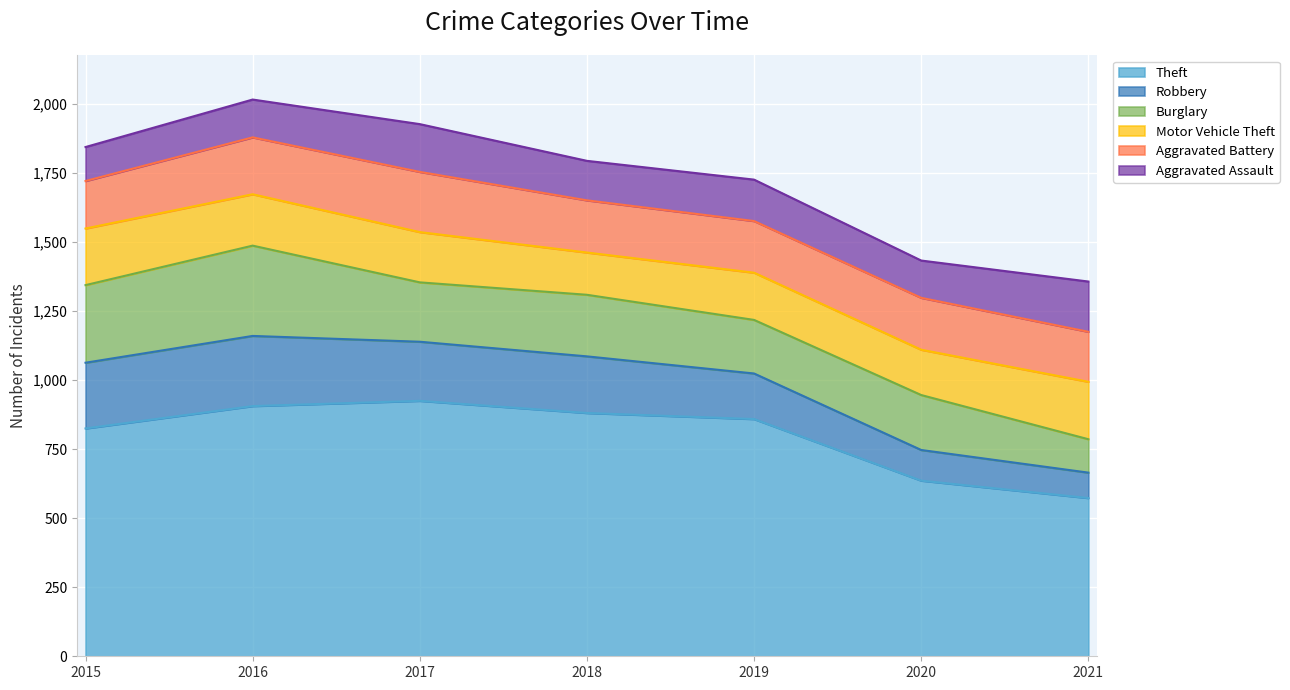

Which series changed the most between 2015 and 2021?

Theft